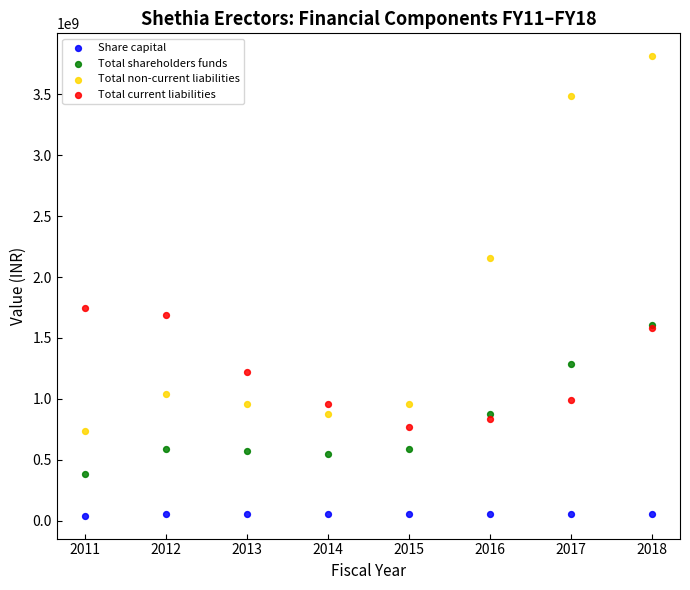

Which series reaches the minimum Y coordinate?

Share capital